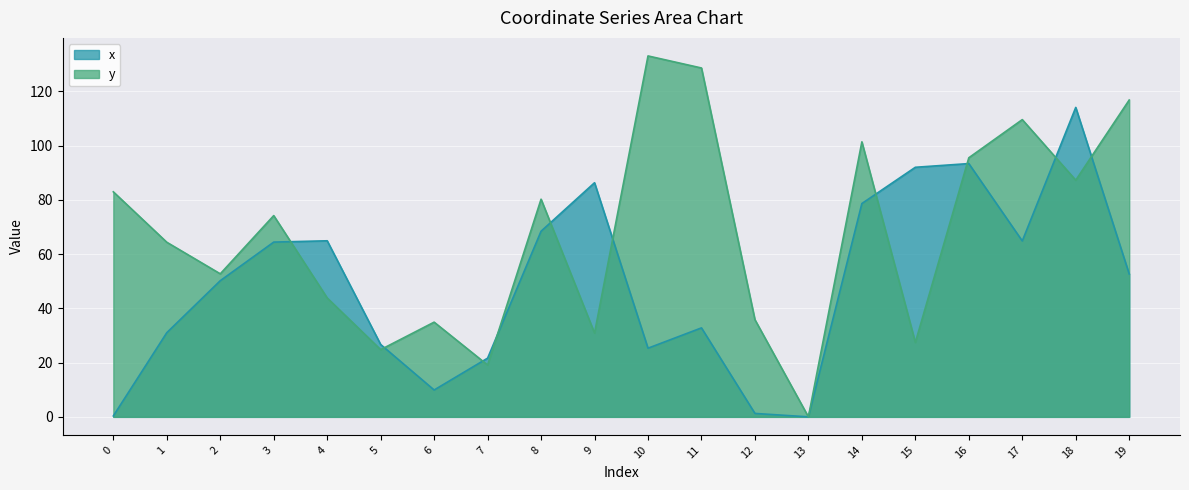

Rank the series by their maximum value, from lowest to highest.

x, y